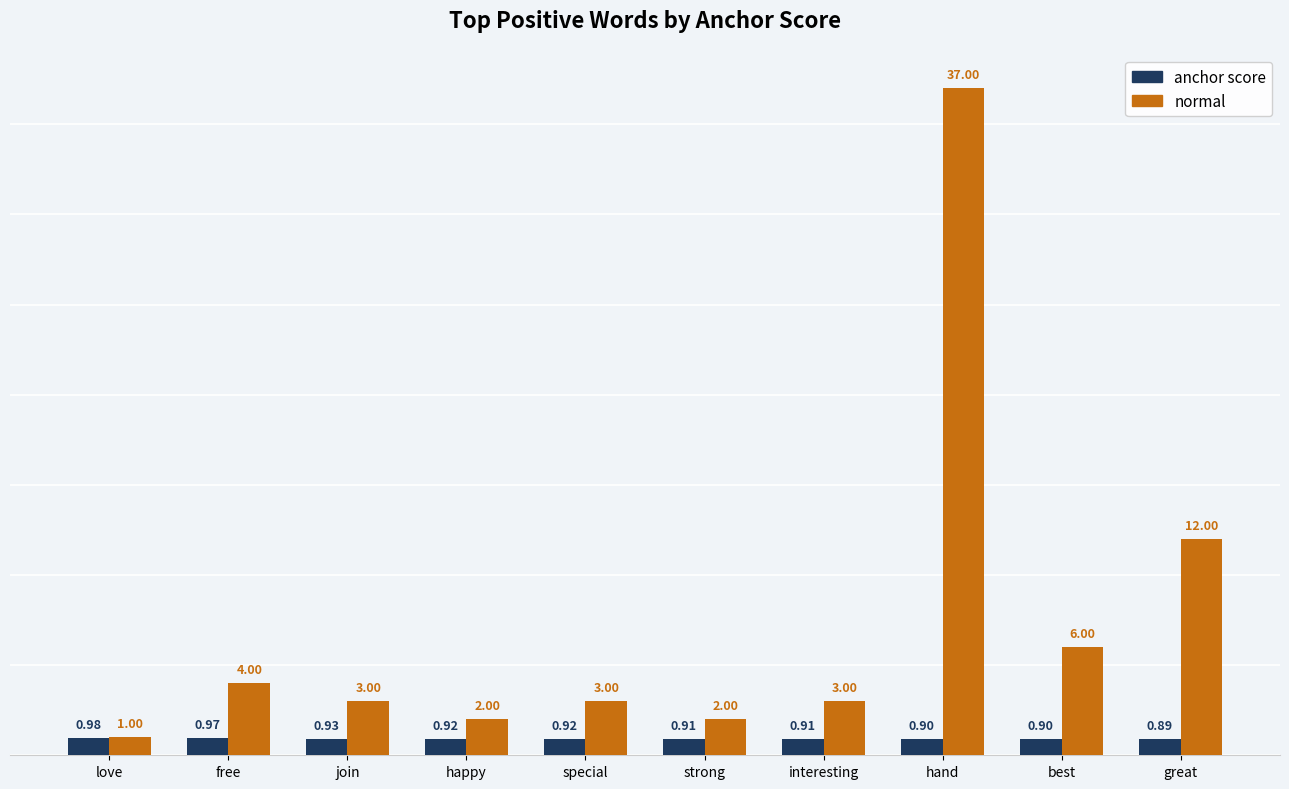

What is the maximum value for normal?

37.0